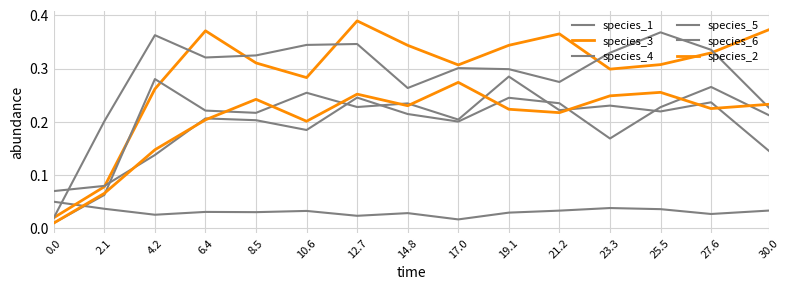

Which series changed the most between 8.5 and 27.6?

species_5